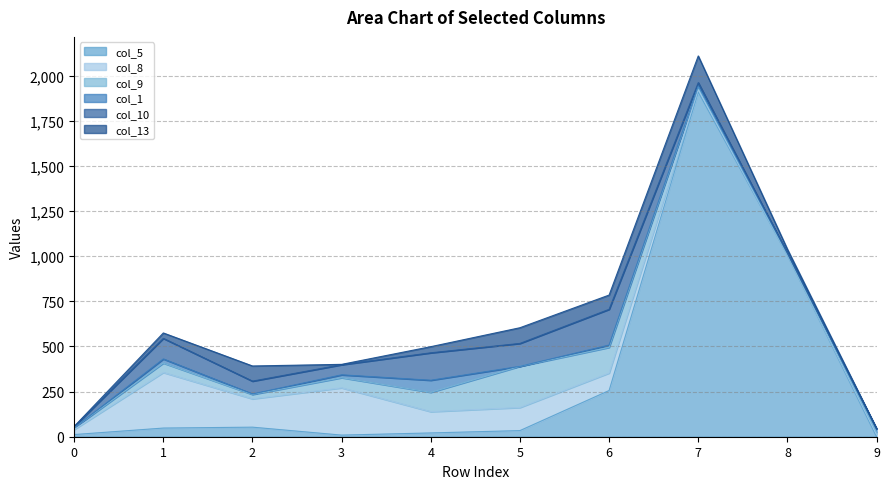

True or false: col_5 and col_8 cross at least once.

True